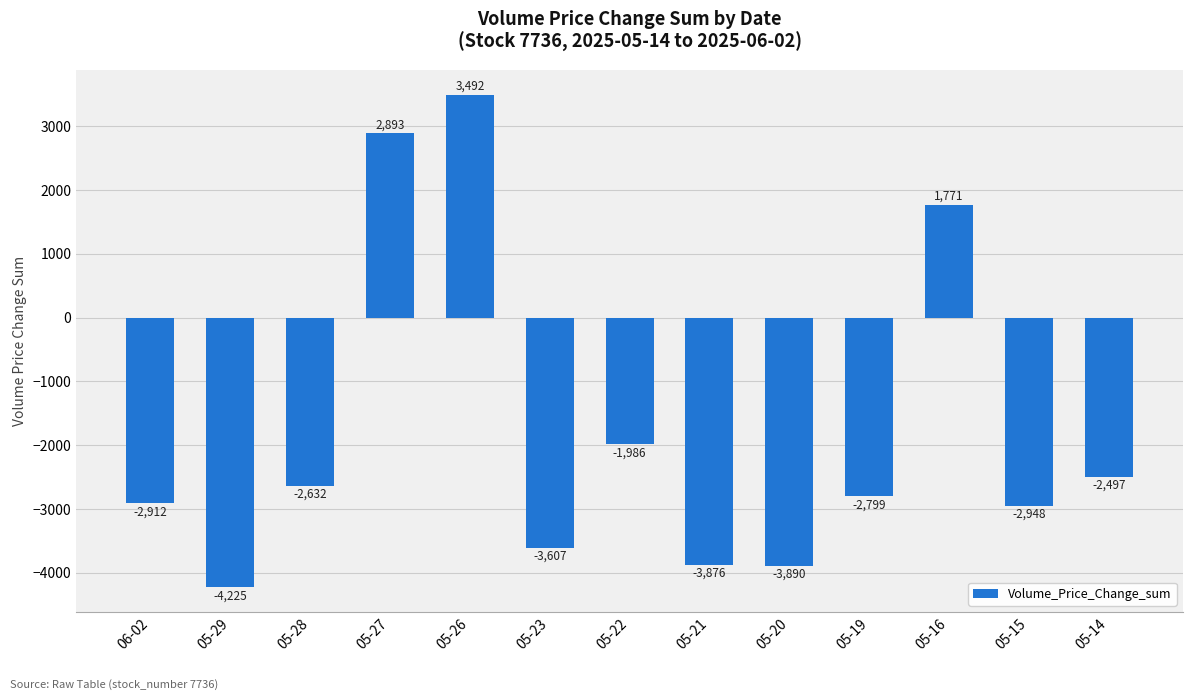

What is the greatest value displayed?

3491.8